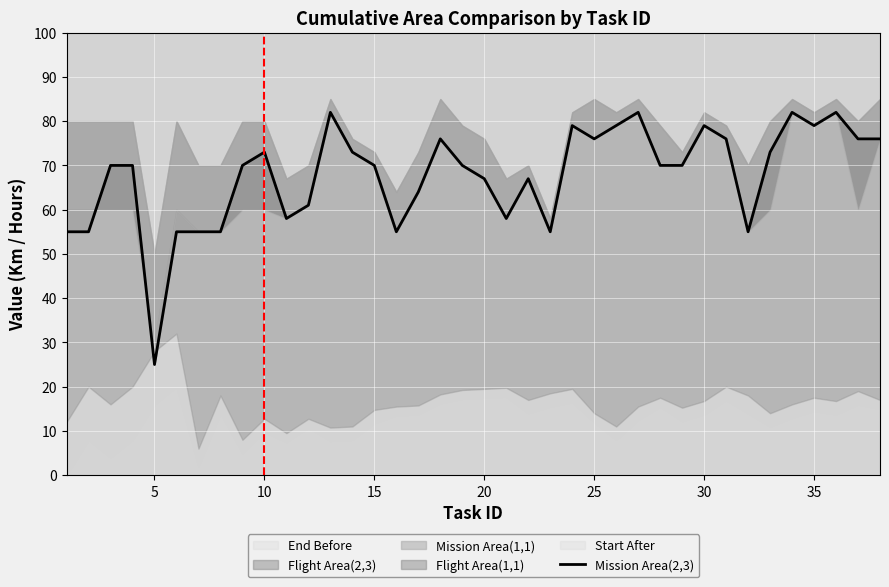

How many data points does each series have?

38